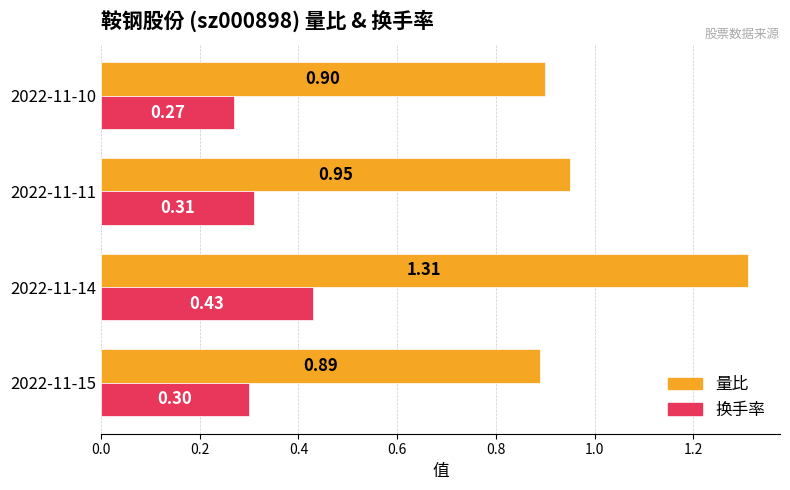

Which series has the largest total across all categories?

量比